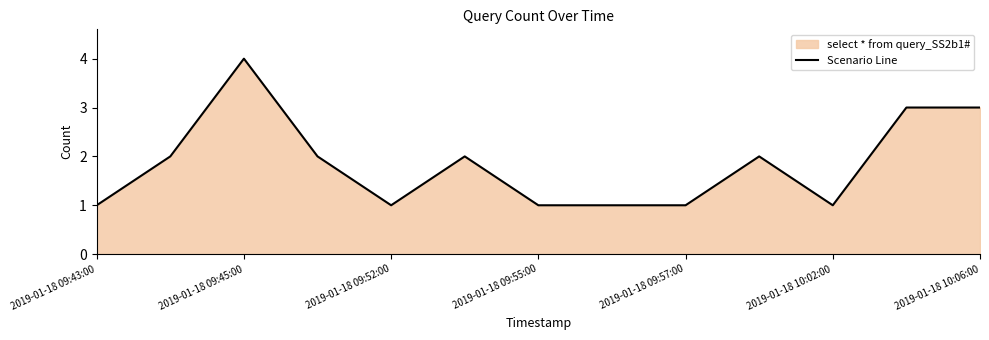

What is the difference between the maximum and minimum values?

3